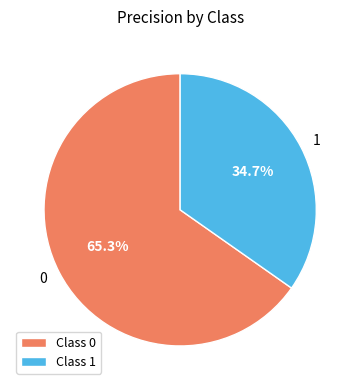

Does any single category account for the majority?

Yes